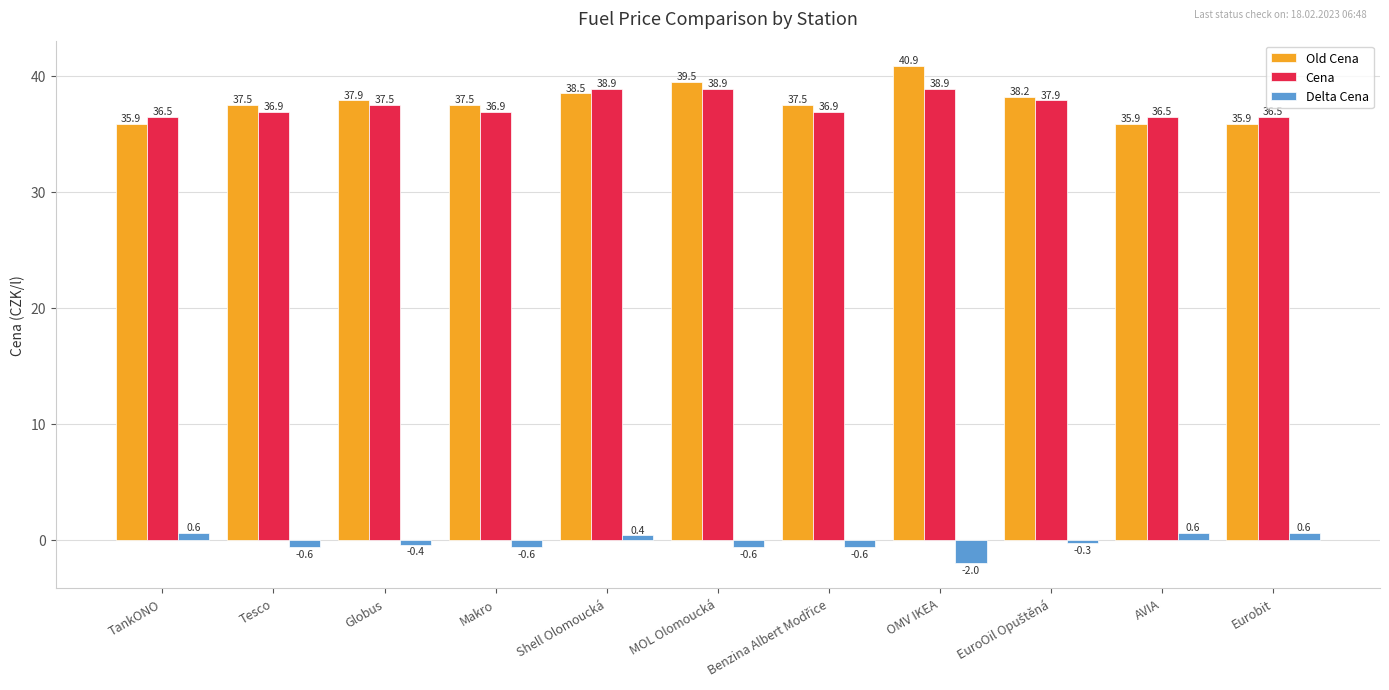

Which series has the widest spread of values?

Old Cena